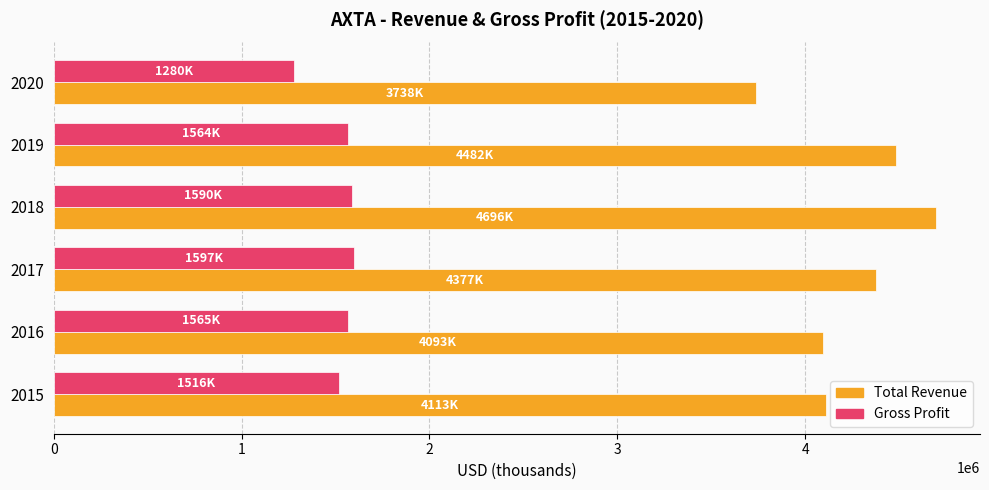

What are all the series names shown in the legend?

Total Revenue, Gross Profit